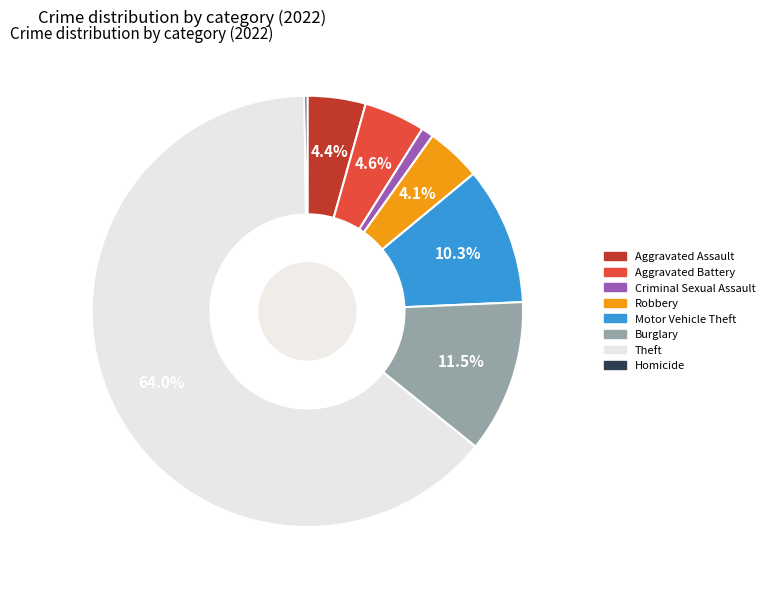

Approximately how many times larger is the value at Aggravated Assault compared to Motor Vehicle Theft?

0.4